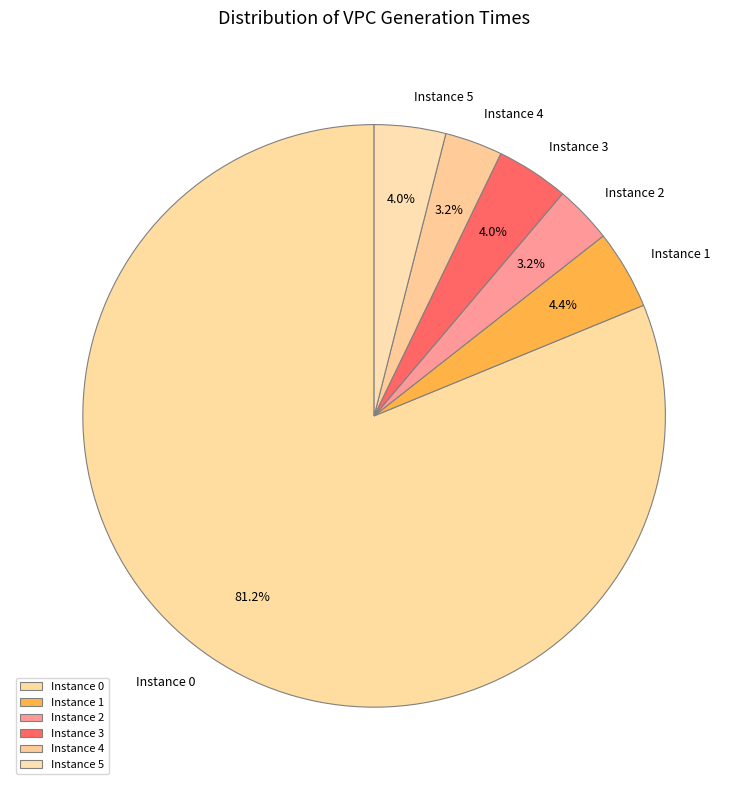

Which has a higher value, Instance 3 or Instance 4?

Instance 3